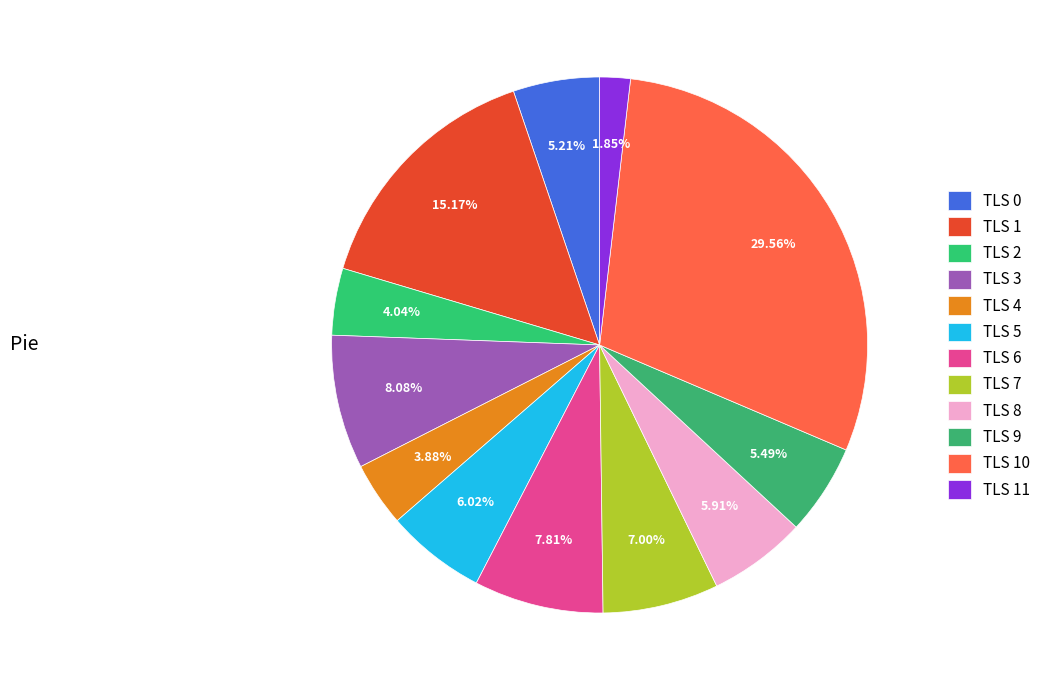

How many segments does this pie chart have?

12